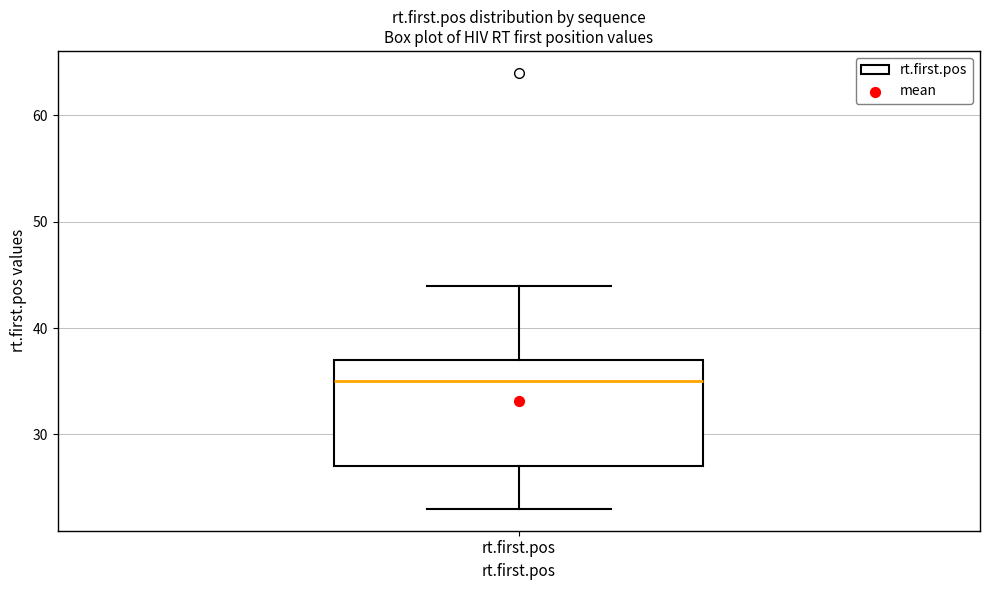

Read this box plot against the y-axis: the position of the median line, the range covered by the box, and the ends of both whiskers. The values are not printed on the chart, so give them approximately, as read against the axis.

median 35, box 27 to 37, whiskers 23 to 44